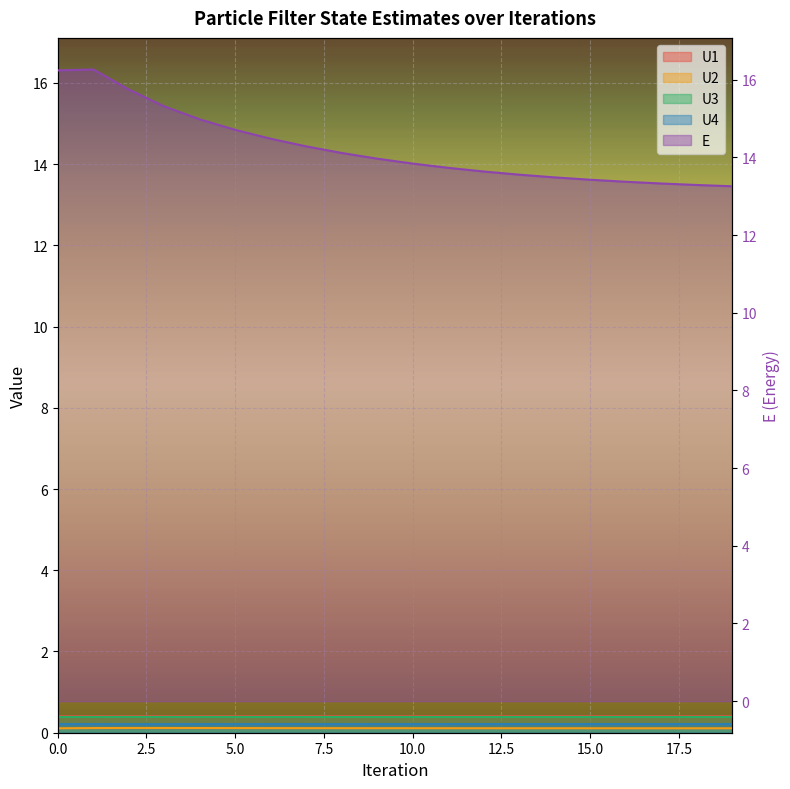

What is the maximum value shown in the chart?

16.3